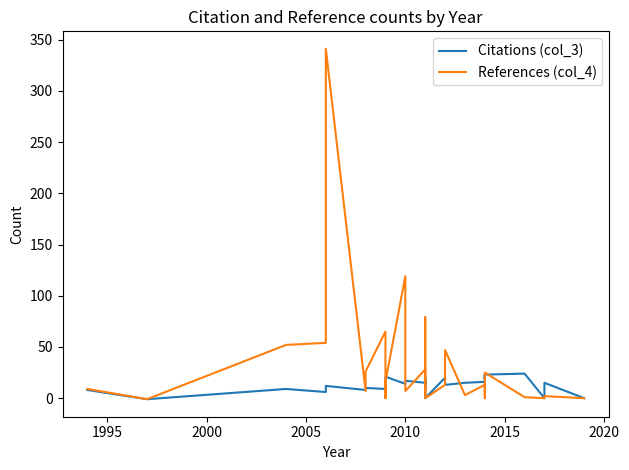

What is the spread (max minus min) of values at 2010?

2